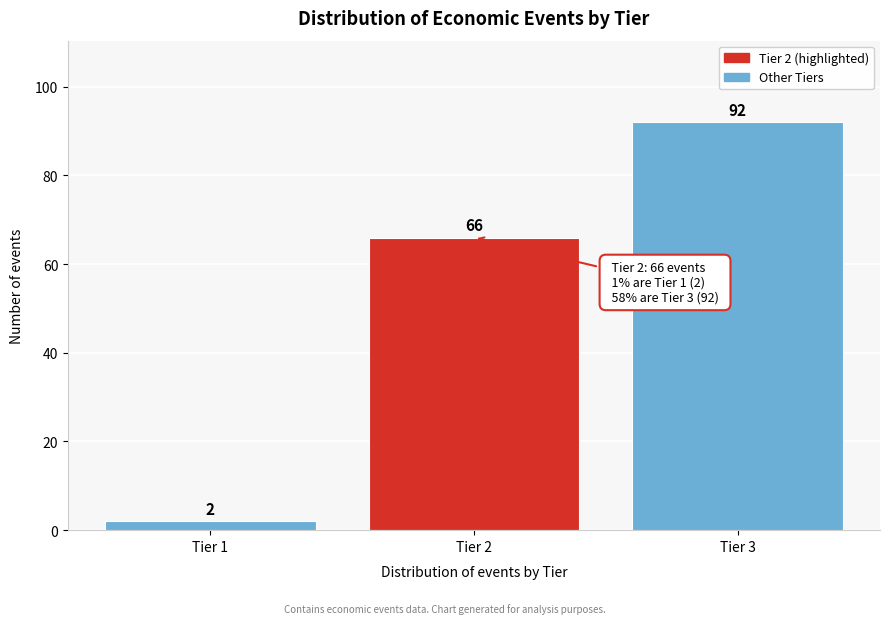

Reading left to right, transcribe all the data shown in this chart.

2	66	92